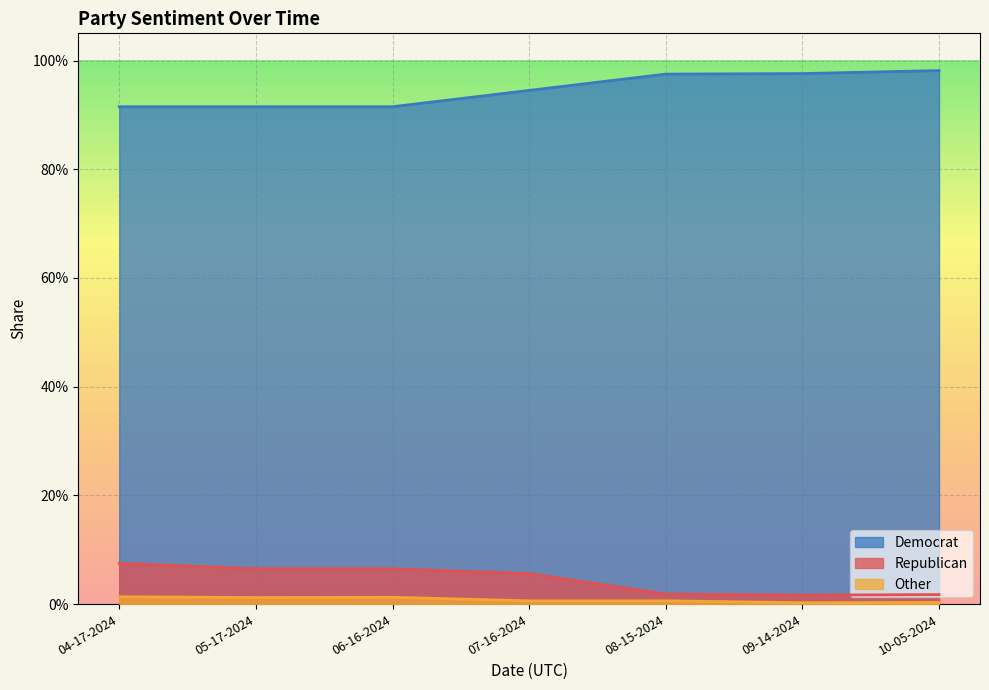

True or false: Democrat and Republican cross at least once.

False